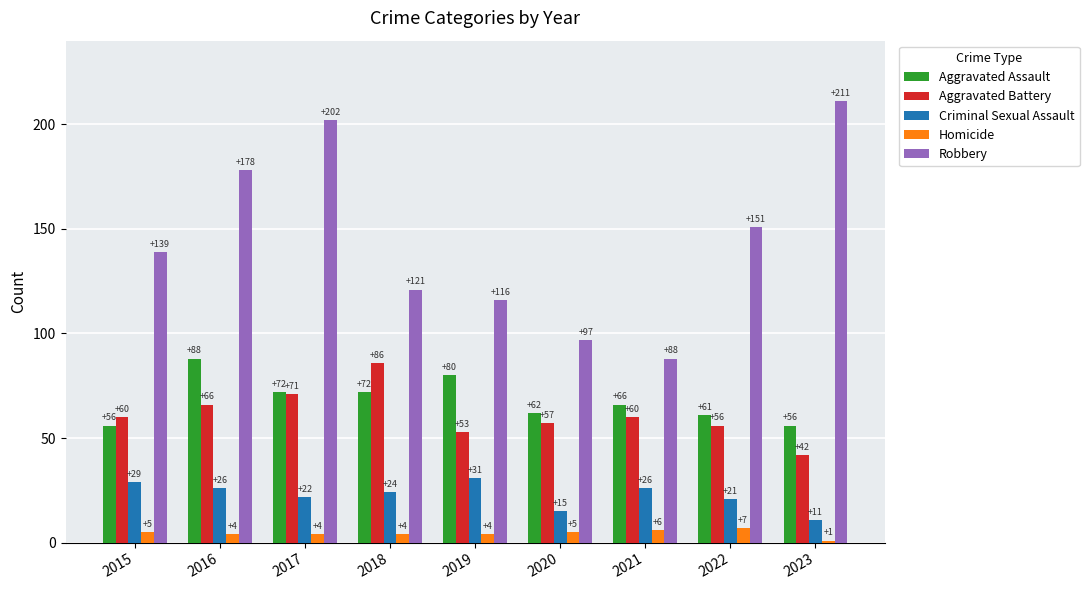

What is the value of the Criminal Sexual Assault bar at the 5th from the left?

31